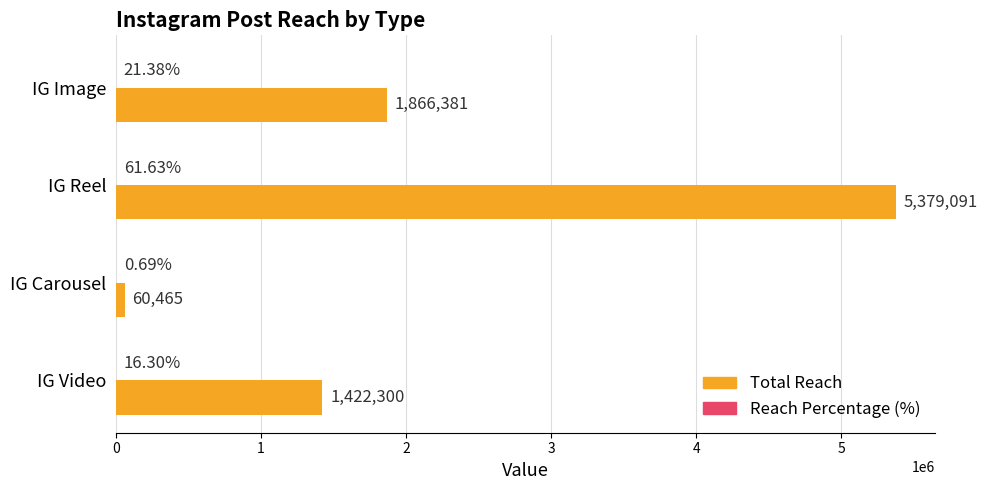

Which label corresponds to the largest value in the chart?

IG Reel